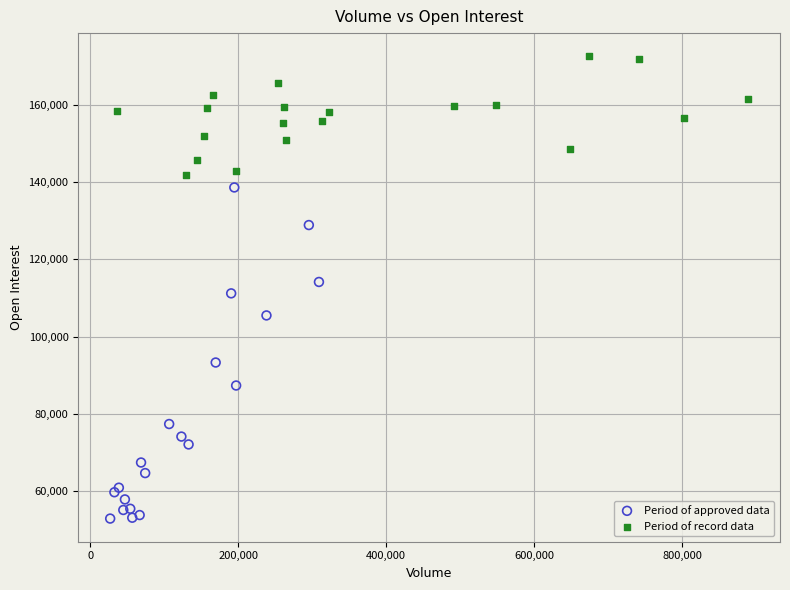

Which series has the widest spread of Y values?

Period of approved data